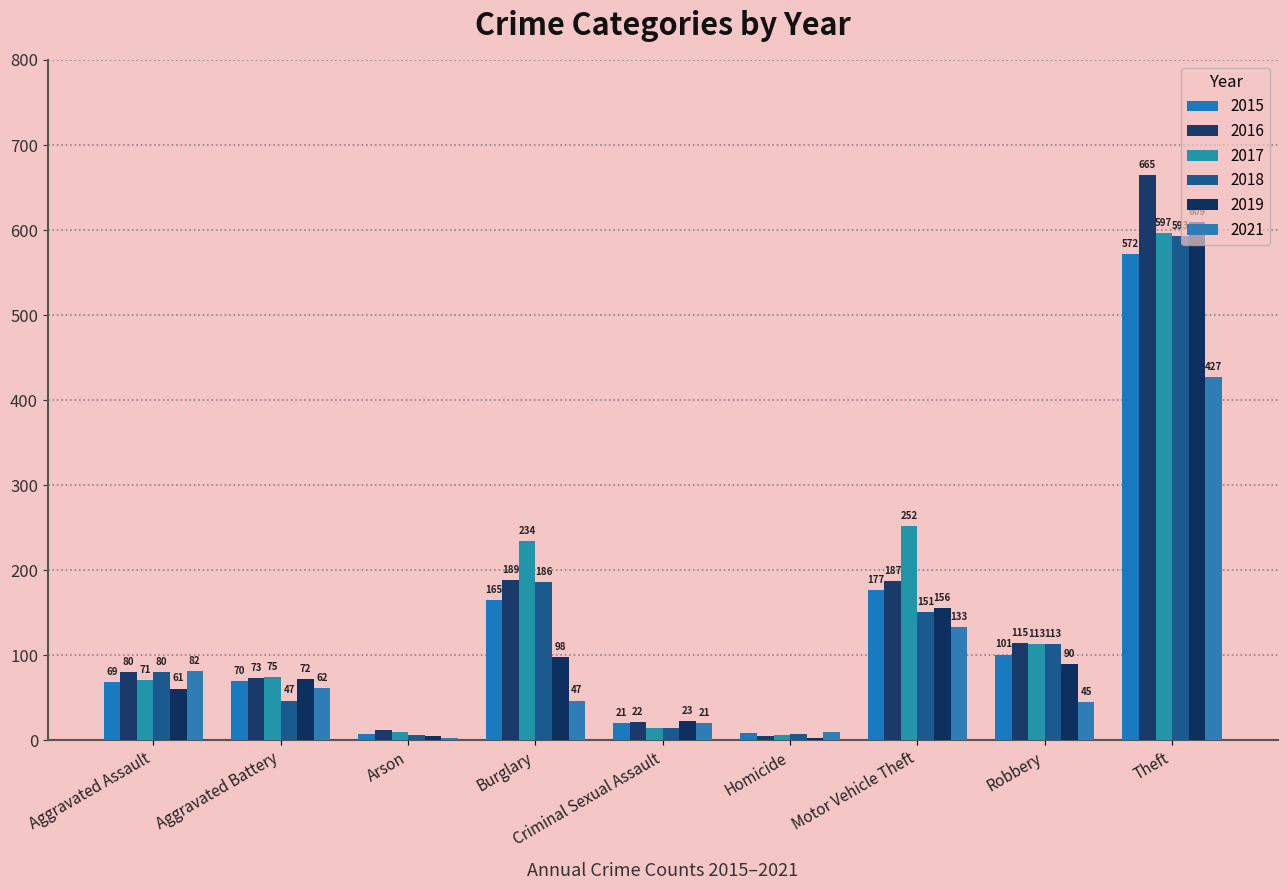

What is the difference between the second highest and minimum values in the 2017 series?

246